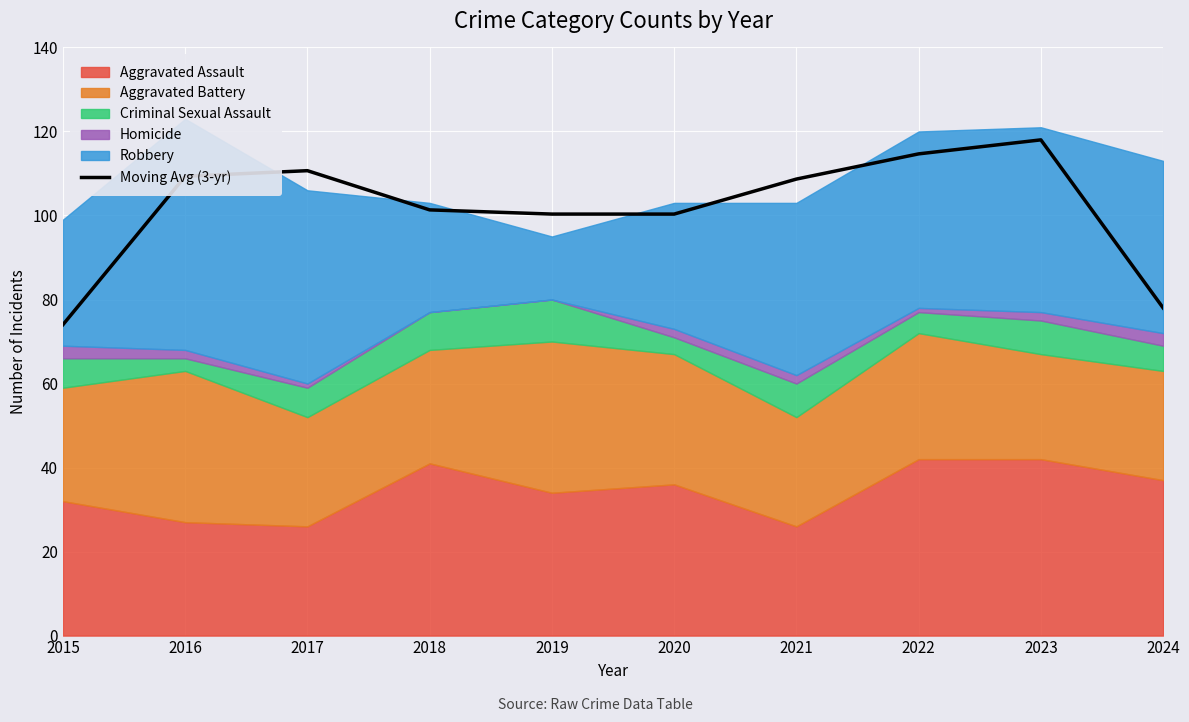

Which category has the highest value across all series?

2023